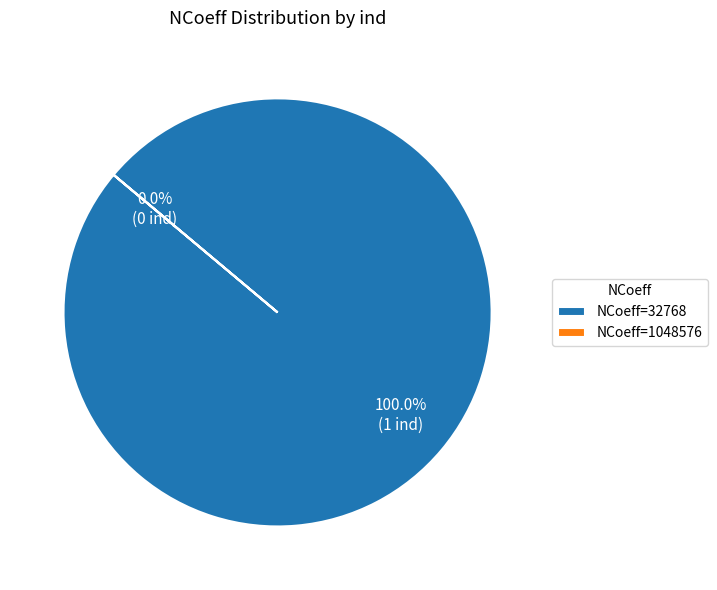

Is the sum of 1048576 and 32768 greater than half?

Yes